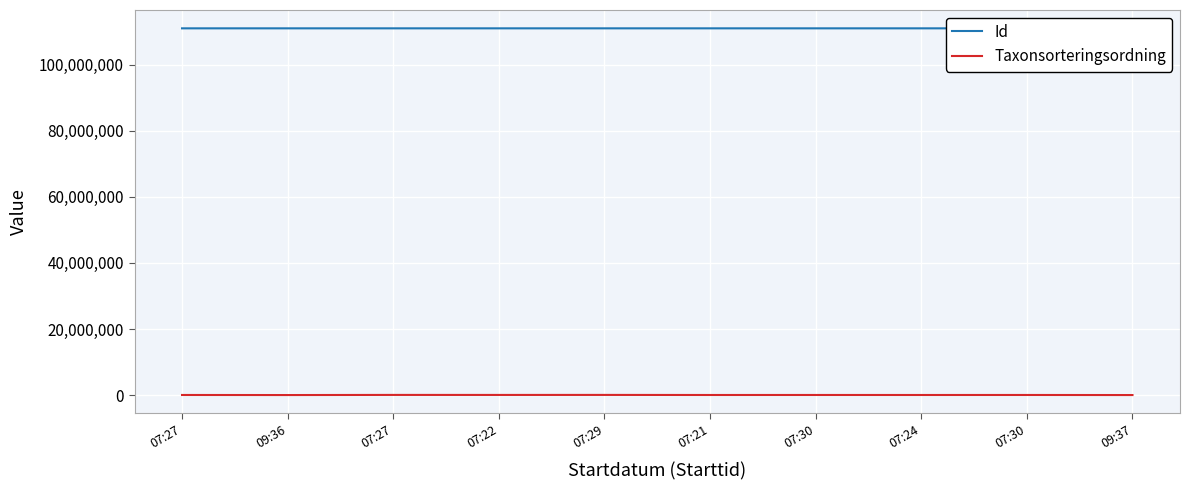

What are all the series names shown in the legend?

Id, Taxonsorteringsordning